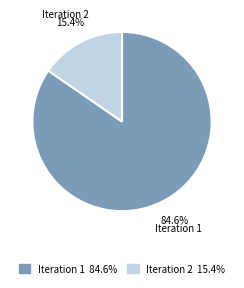

To the nearest percent, what is the difference between the largest and smallest slice percentages?

69%